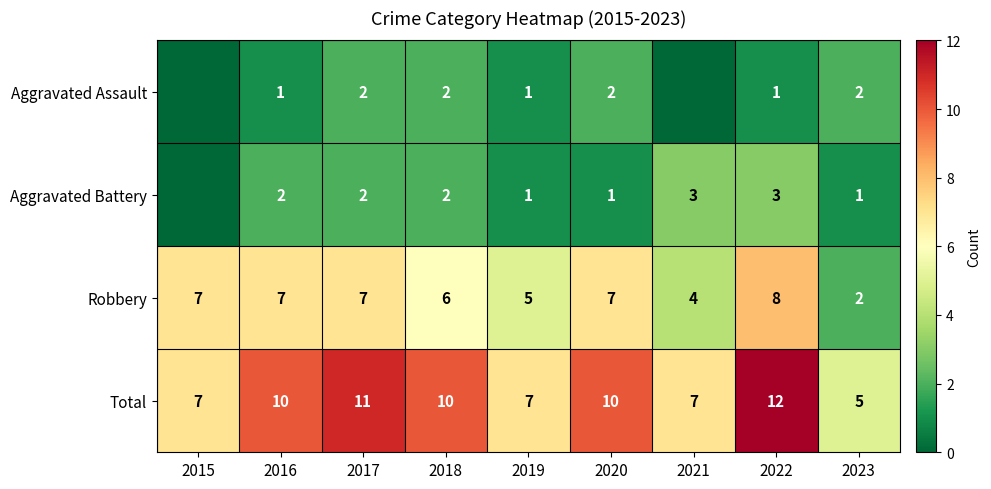

Which category has the lowest value across all series?

2015